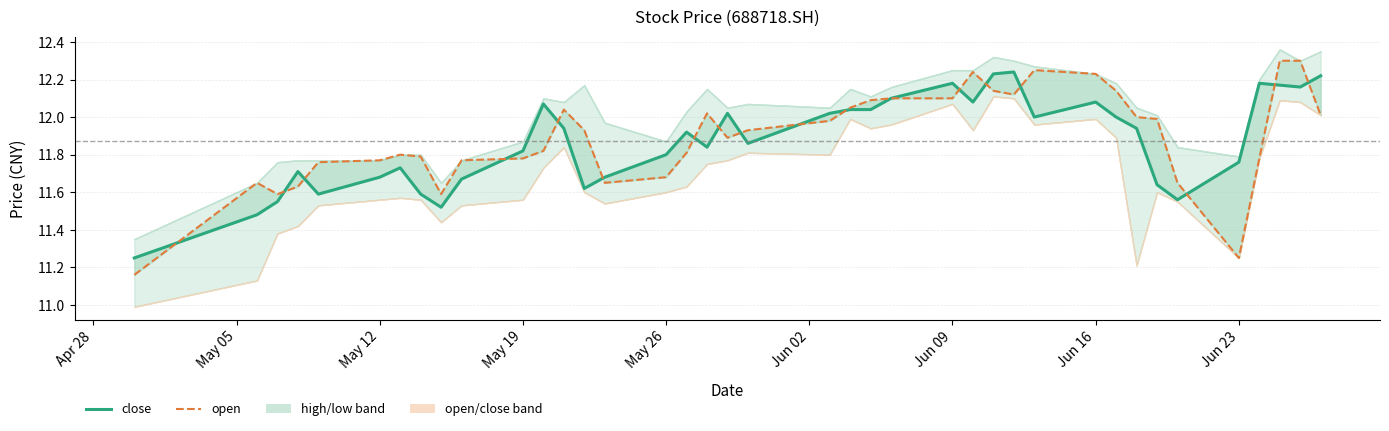

Does the chart display data point markers on the line(s)?

No